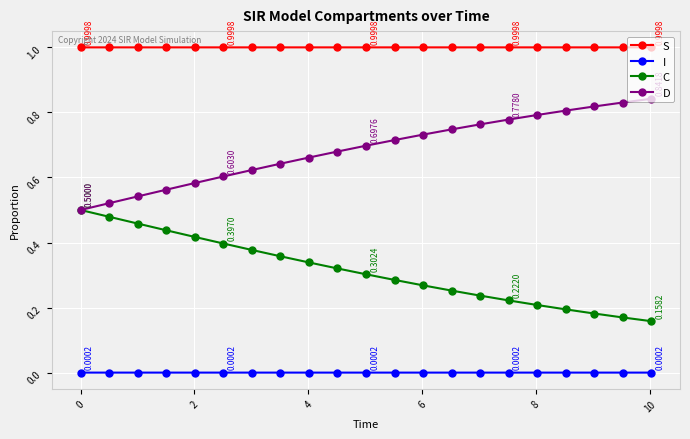

Count the D values in the range 0 to 1.

21